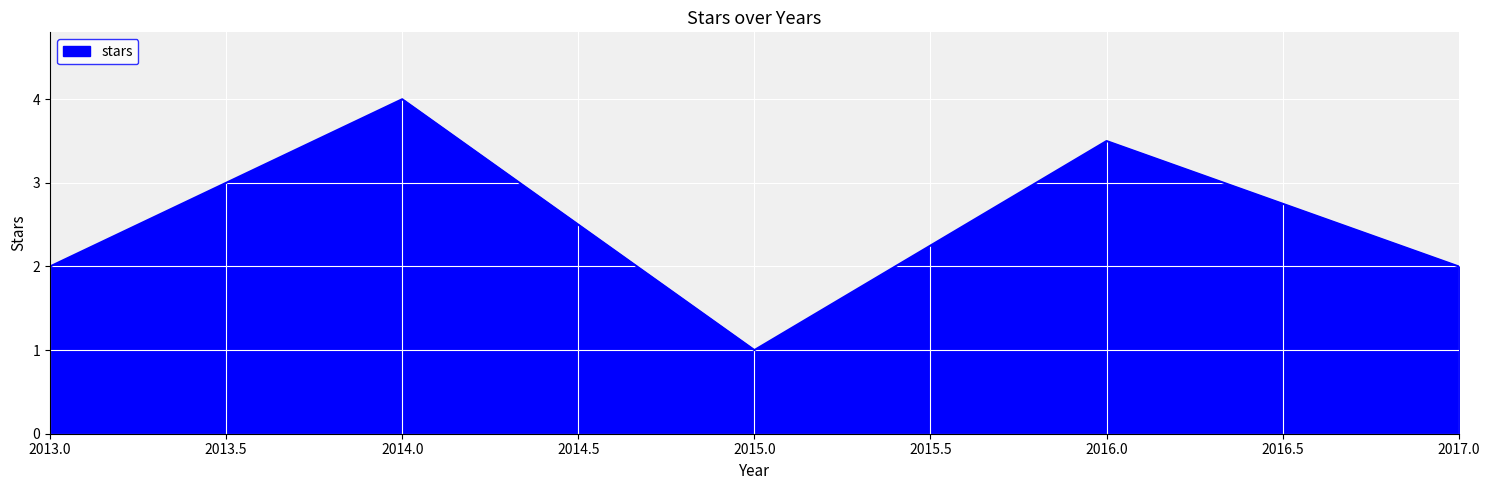

Reading left to right, what are all the values shown in this chart?

2.0	4.0	1.0	3.5	2.0